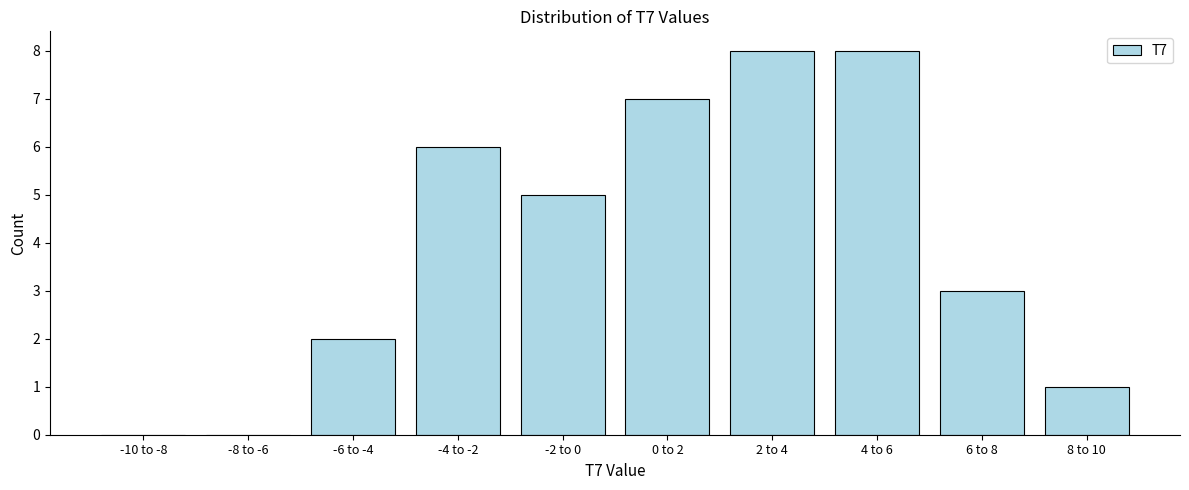

Reading left to right, extract all data points from this chart.

-10 to -8=0	-8 to -6=0	-6 to -4=2	-4 to -2=6	-2 to 0=5	0 to 2=7	2 to 4=8	4 to 6=8	6 to 8=3	8 to 10=1